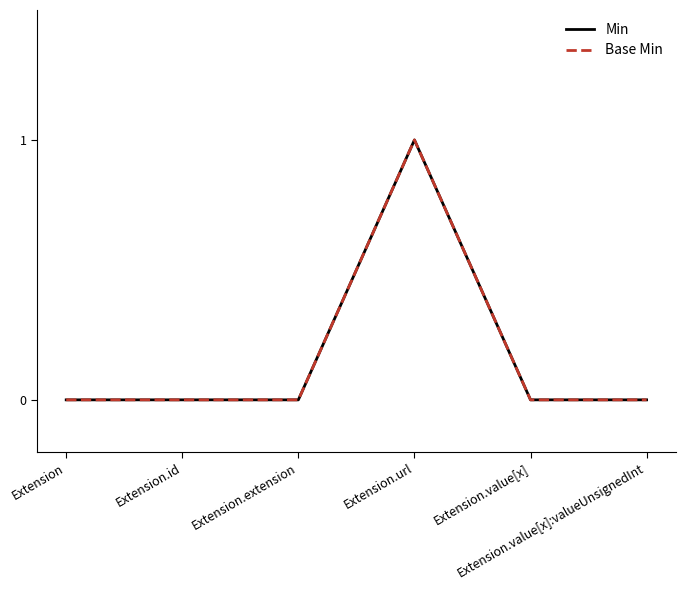

True or false: Min has a value of 0 at Extension.id.

True